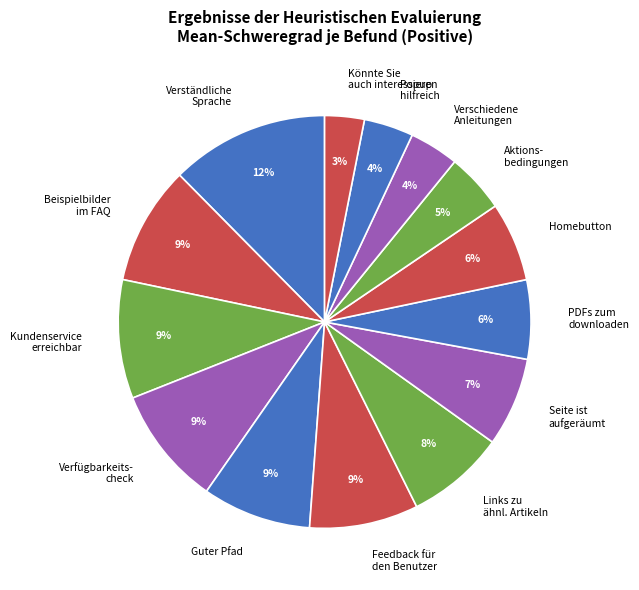

True or false: Könnte Sie auch interessieren accounts for 11% of the total.

False